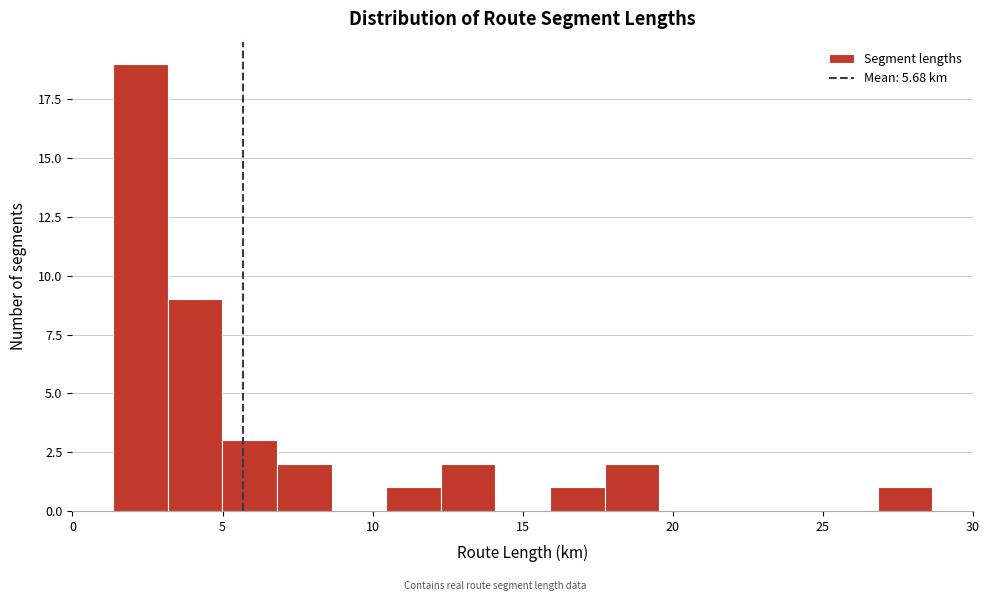

Read against the x-axis, roughly where is the centre of the tallest bar?

2.5